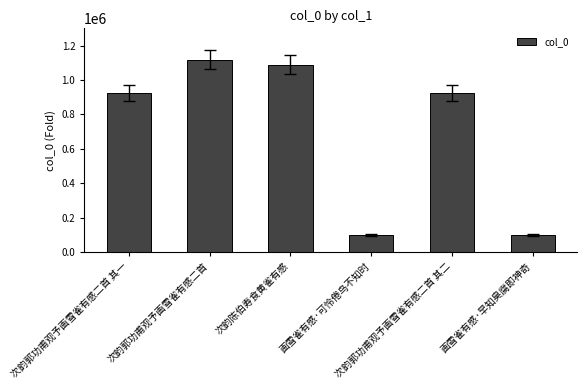

What is the value of the 1st bar from the left?

922479